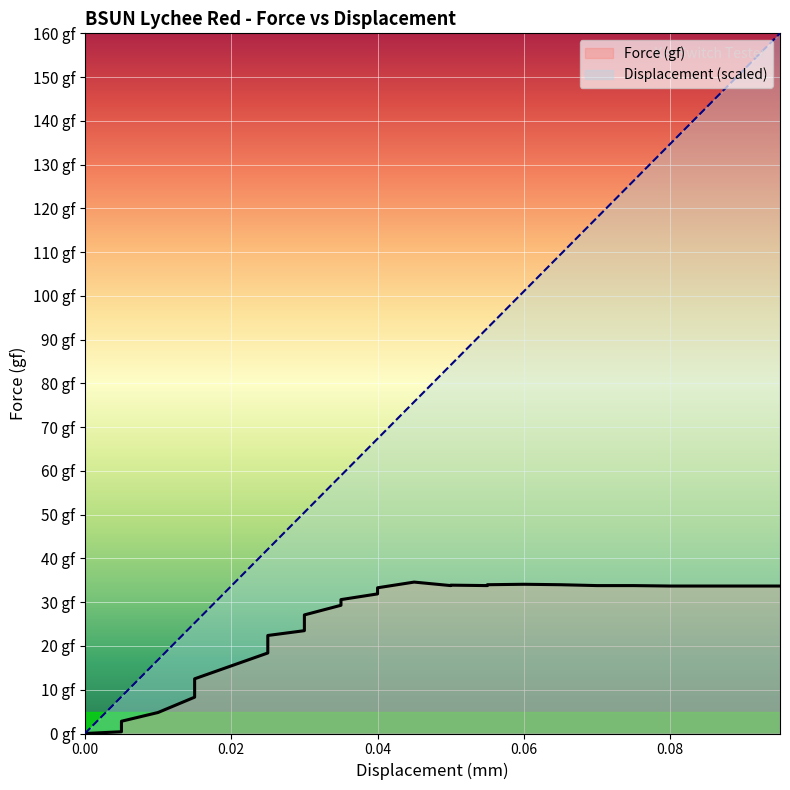

What is the spread (max minus min) of values at 0.055?

58.8